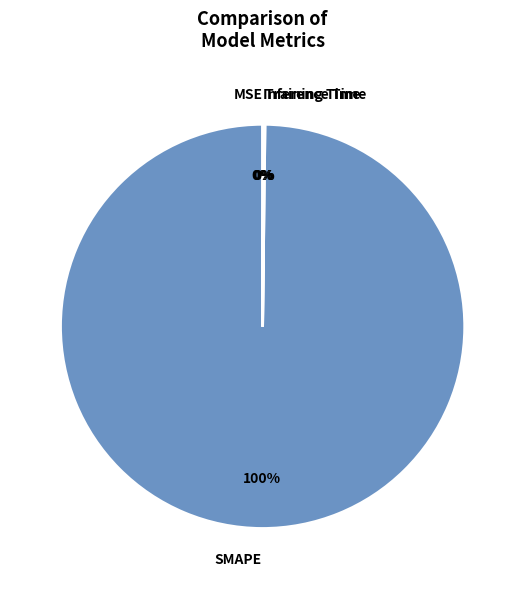

Which slice is the largest?

SMAPE